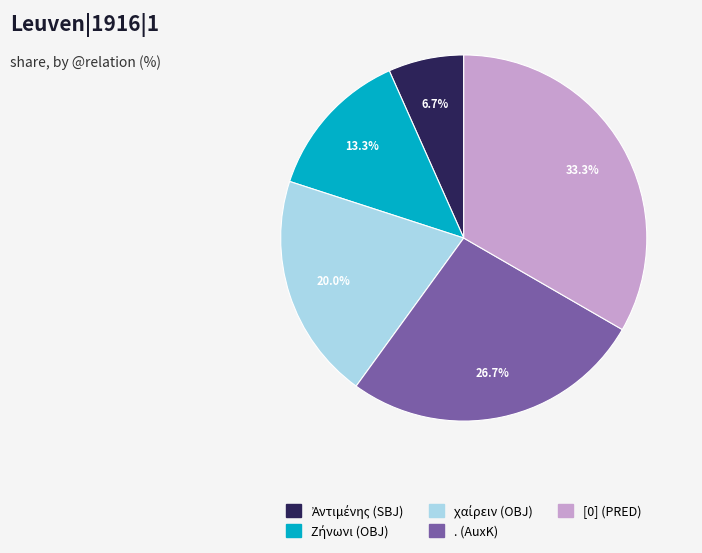

To the nearest percent, what is the difference between the largest and smallest slice percentages?

27%